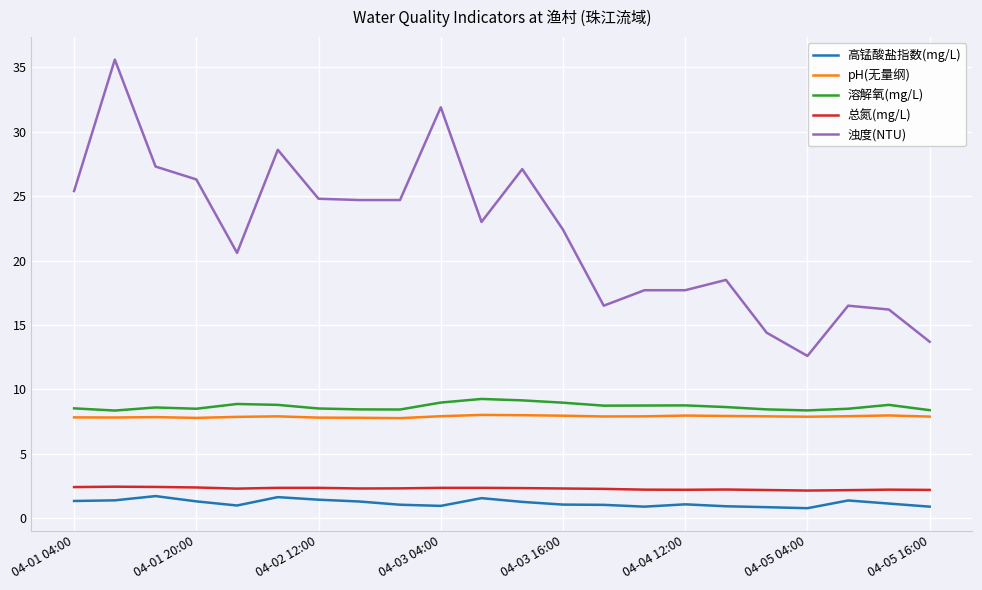

At how many categories does at least one series exceed 33?

1